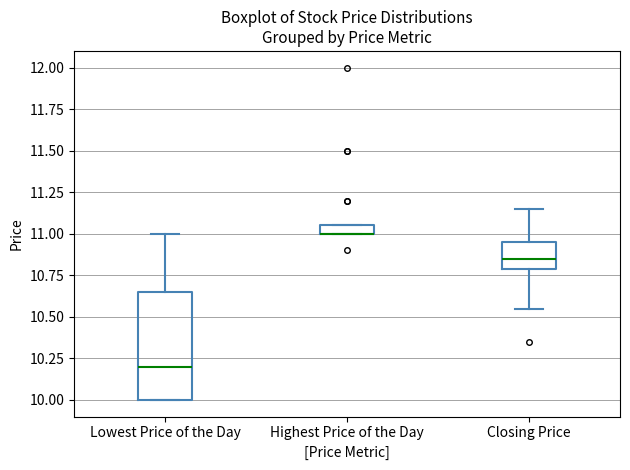

Which box is the tallest, from its lower edge to its upper edge?

Lowest Price of the Day